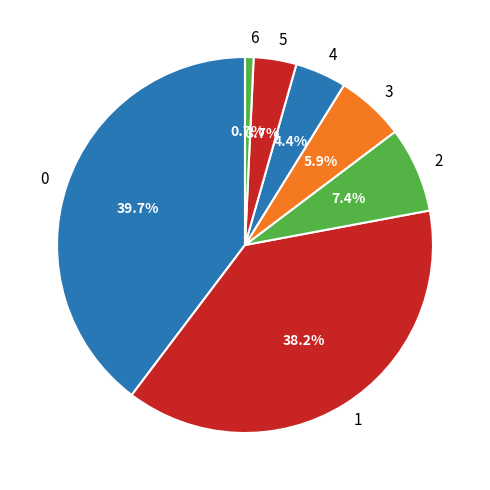

Count the number of slices in the pie.

7